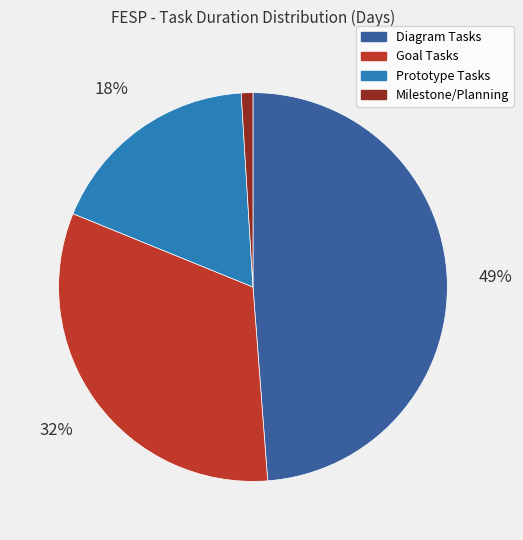

To the nearest percent, what is the average slice percentage?

25%